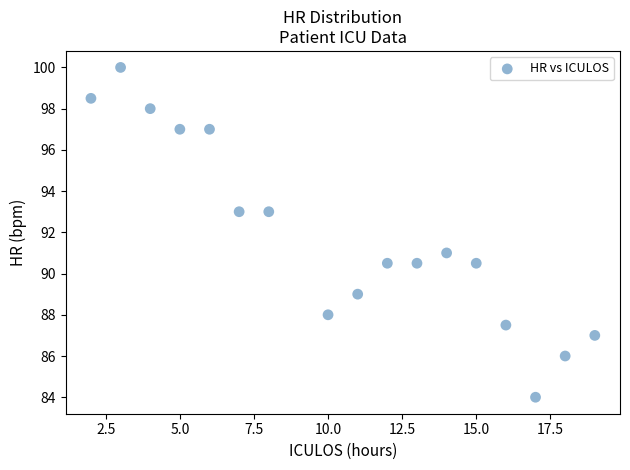

What is the range of Y values (max minus min)?

16.0